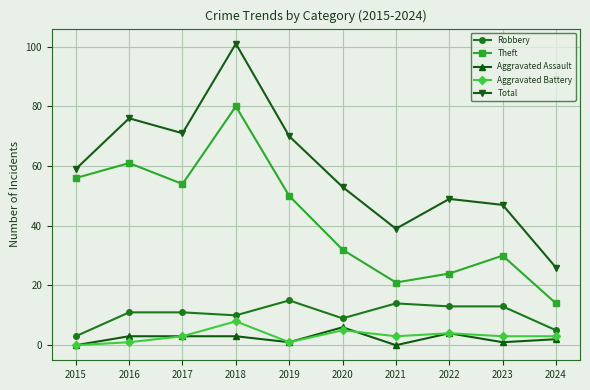

Where is the first local minimum for Total?

2017